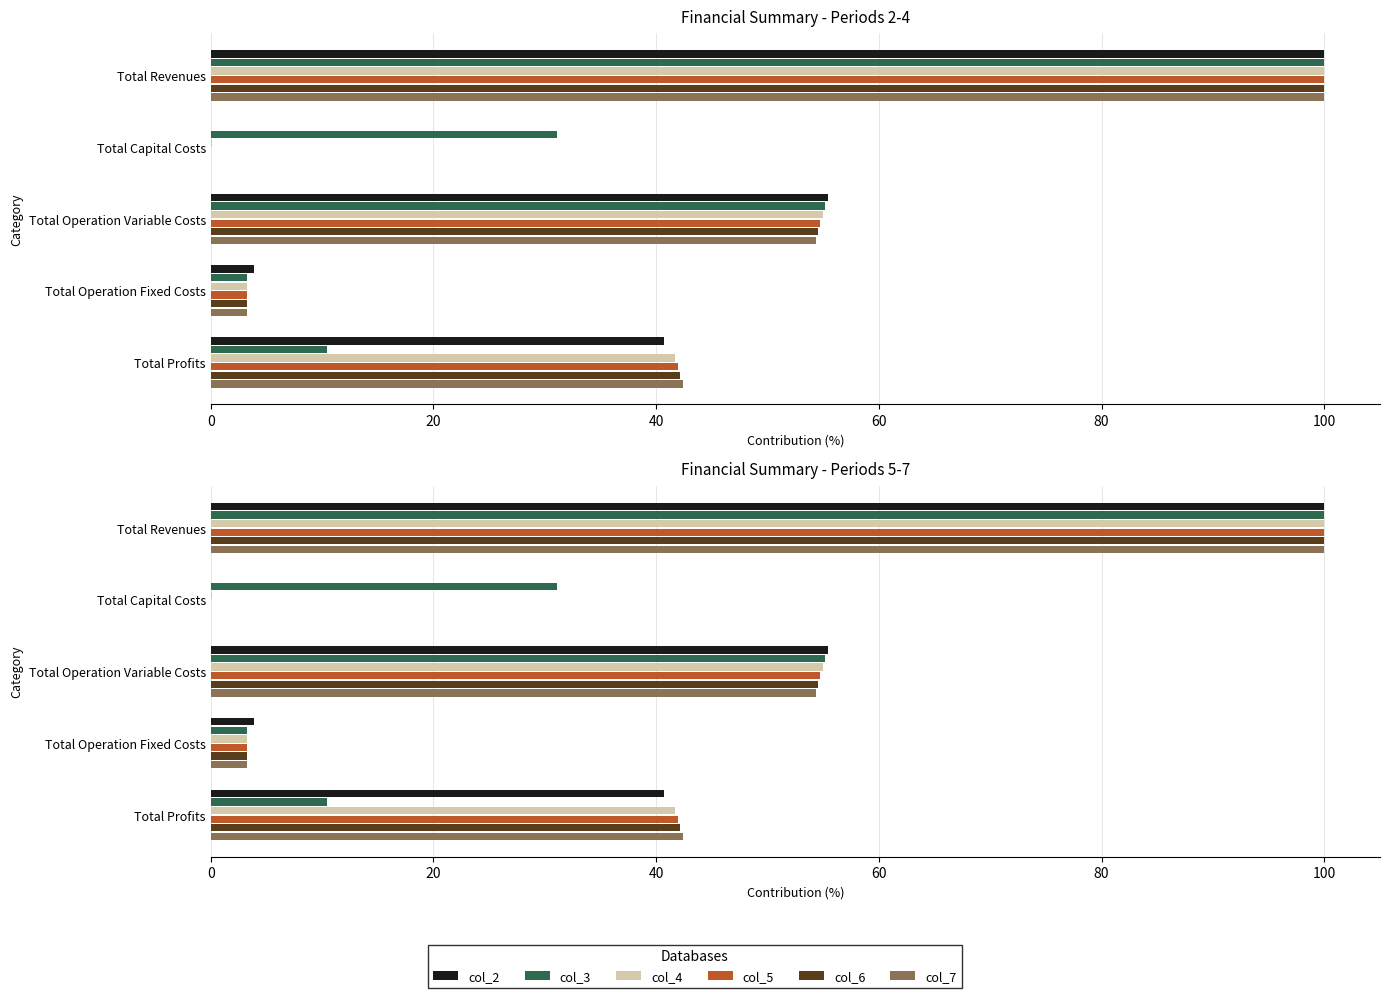

What is the value of the col_7 bar at the 5th from the left?

42.4